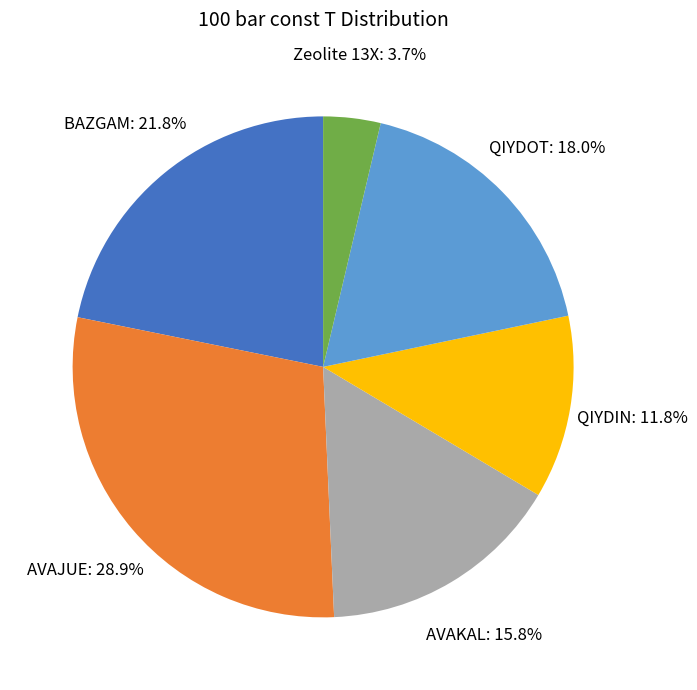

Between QIYDIN and QIYDOT, which is larger?

QIYDOT